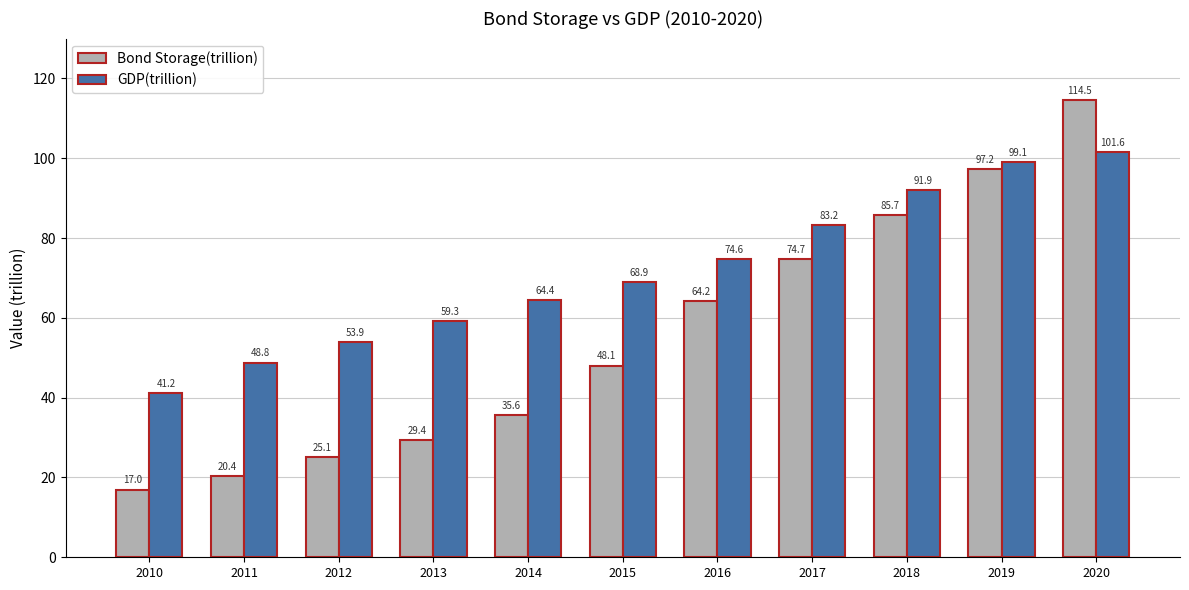

How many values in the GDP(trillion) series are below 68?

5